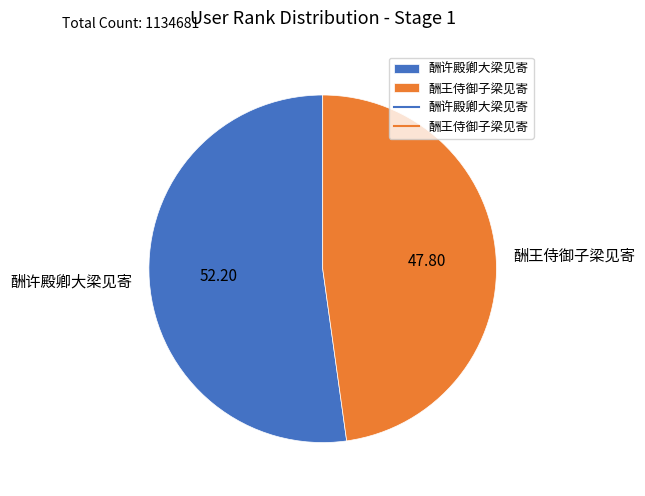

Rank the categories by value from highest to lowest.

酬许殿卿大梁见寄, 酬王侍御子梁见寄